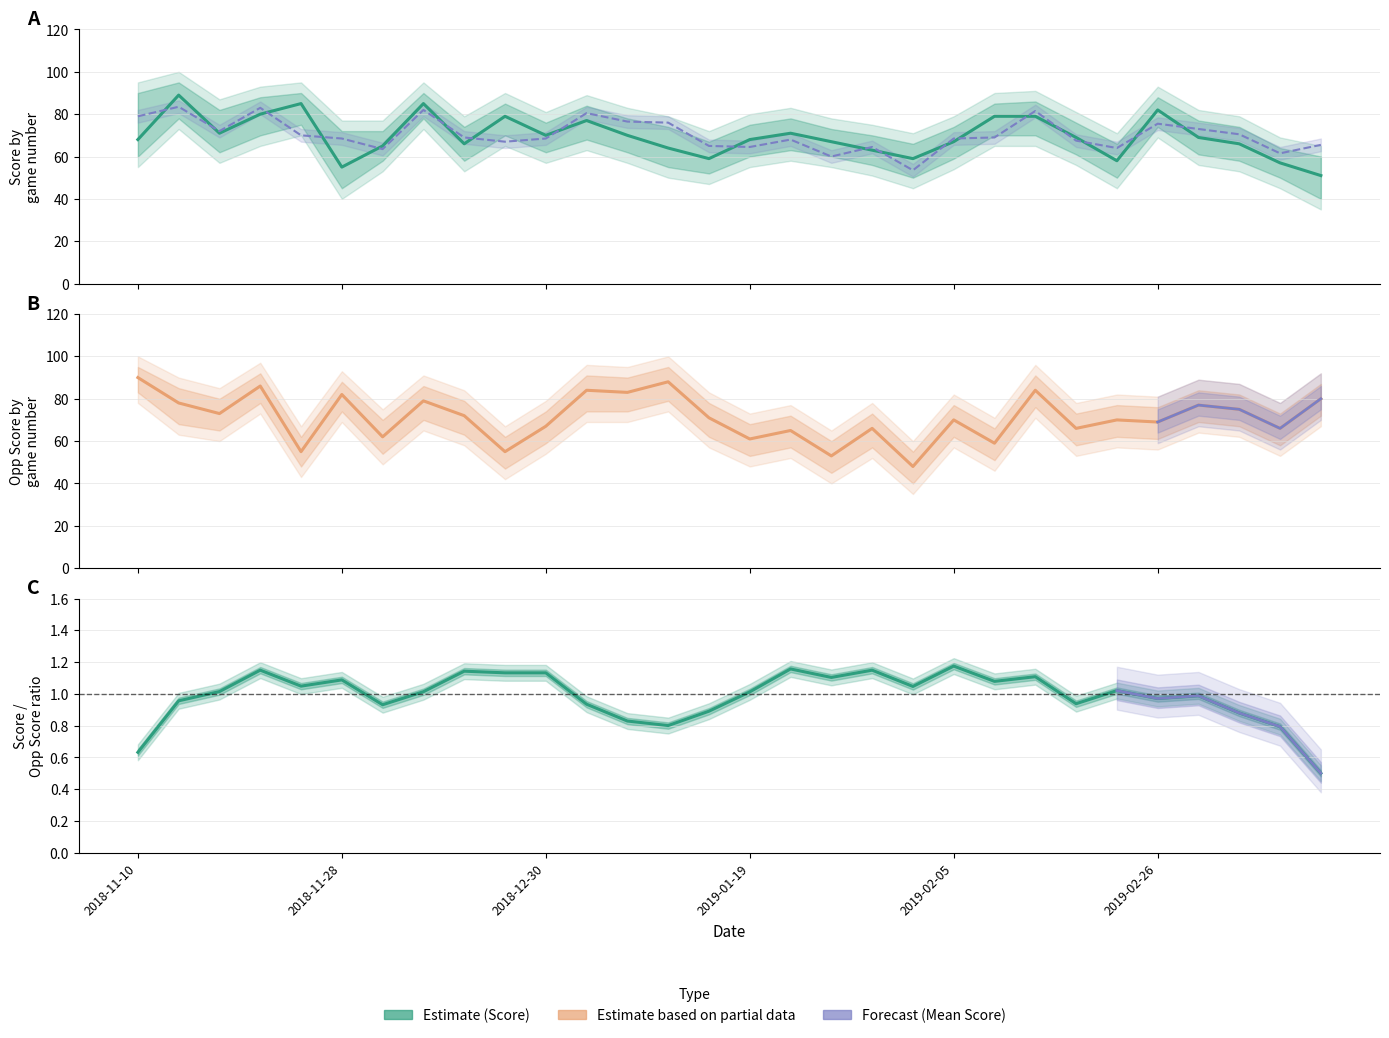

Which series ends up on top after the final intersection of Score and Mean_Score?

Mean_Score